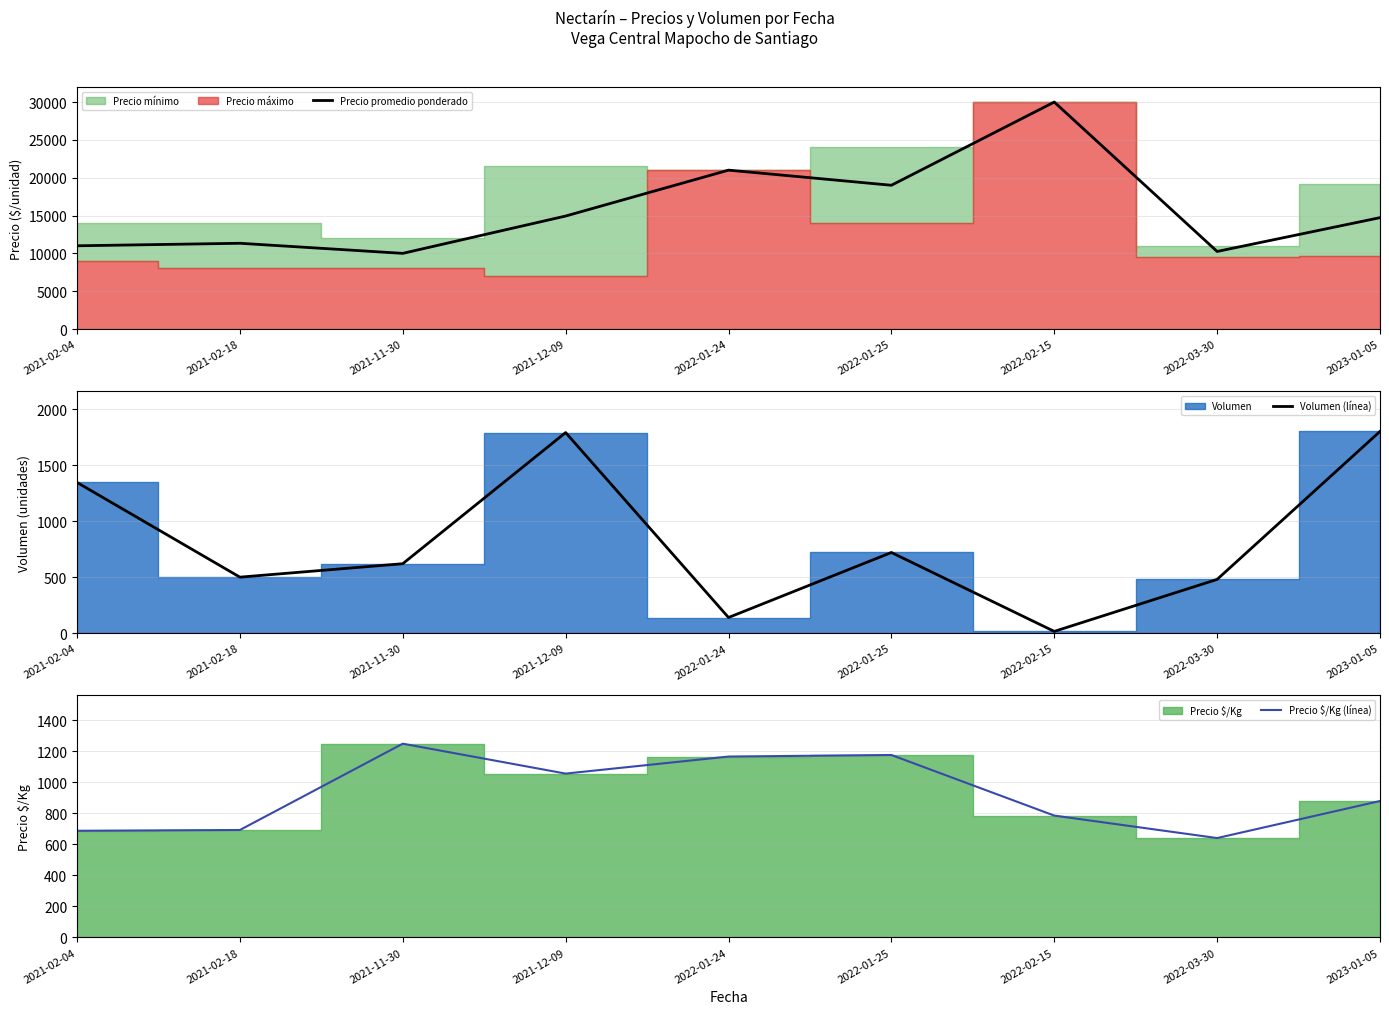

How many intersections are there between Volumen (línea) and Precio $/Kg (línea)?

4